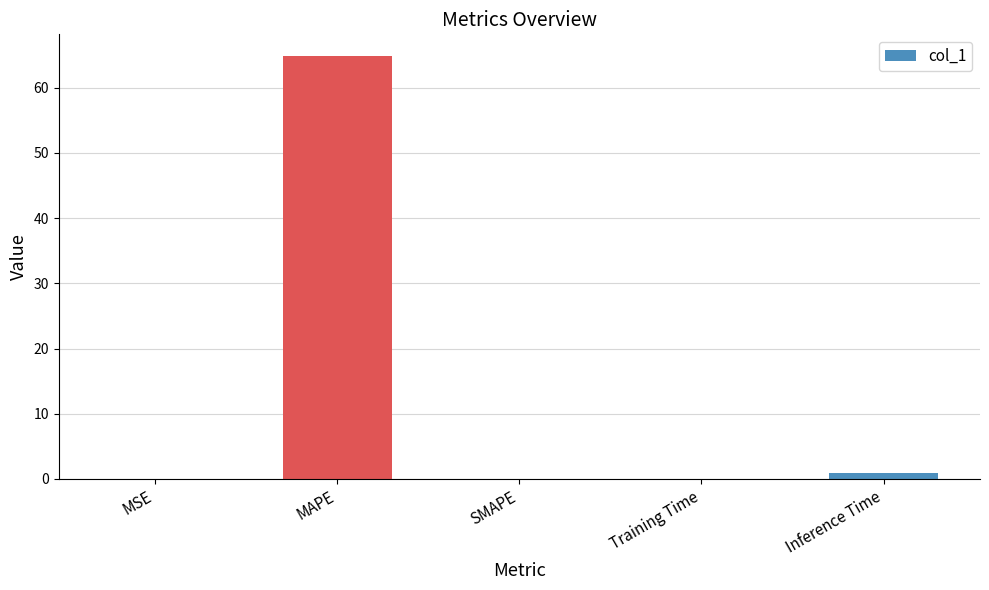

The chart shows a value of 64.9 at MAPE. True or false?

True